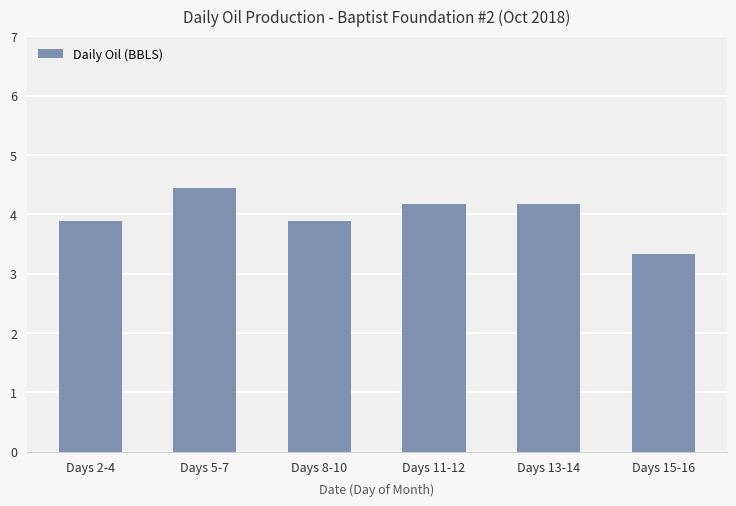

Reading left to right, transcribe all the data shown in this chart.

Days 2-4=3.9	Days 5-7=4.5	Days 8-10=3.9	Days 11-12=4.2	Days 13-14=4.2	Days 15-16=3.3